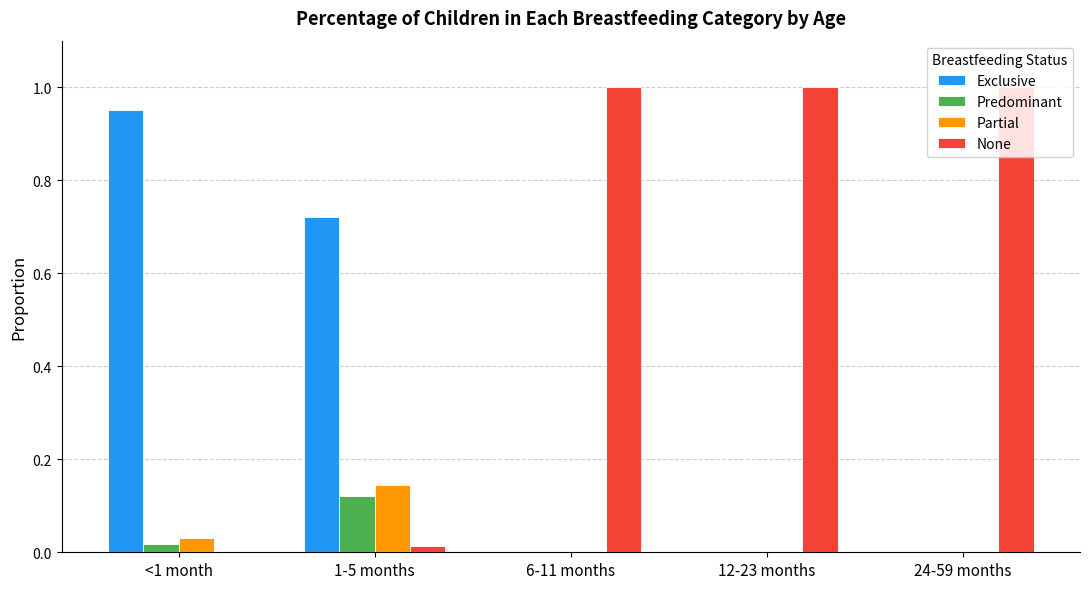

Which series has the largest total across all categories?

None